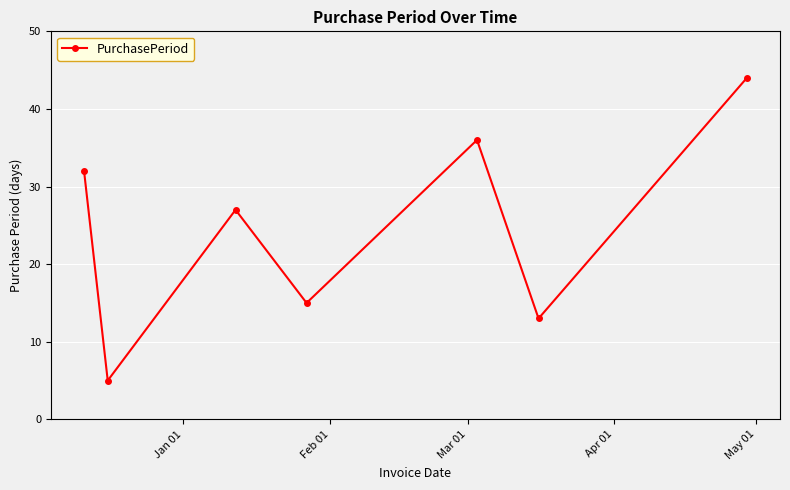

Reading left to right, transcribe all the data shown in this chart.

32	5	27	15	36	13	44